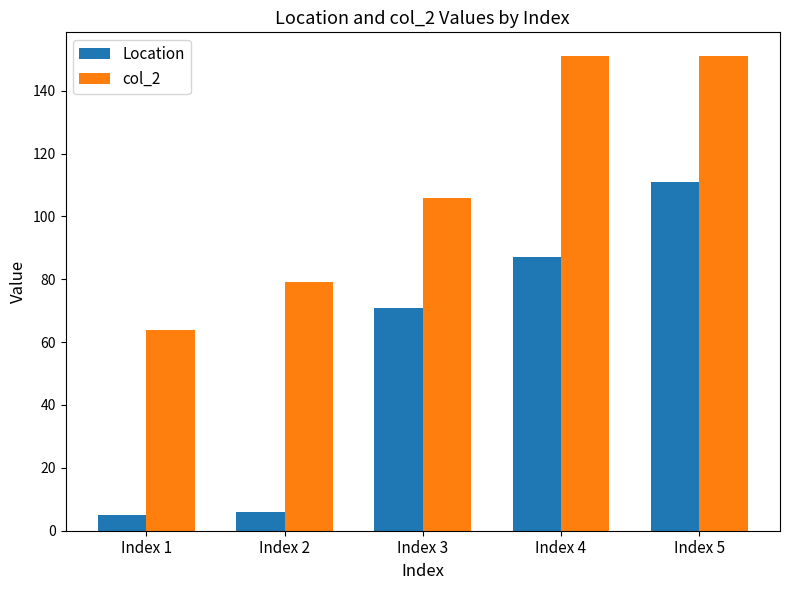

What is the average value of the col_2 series?

110